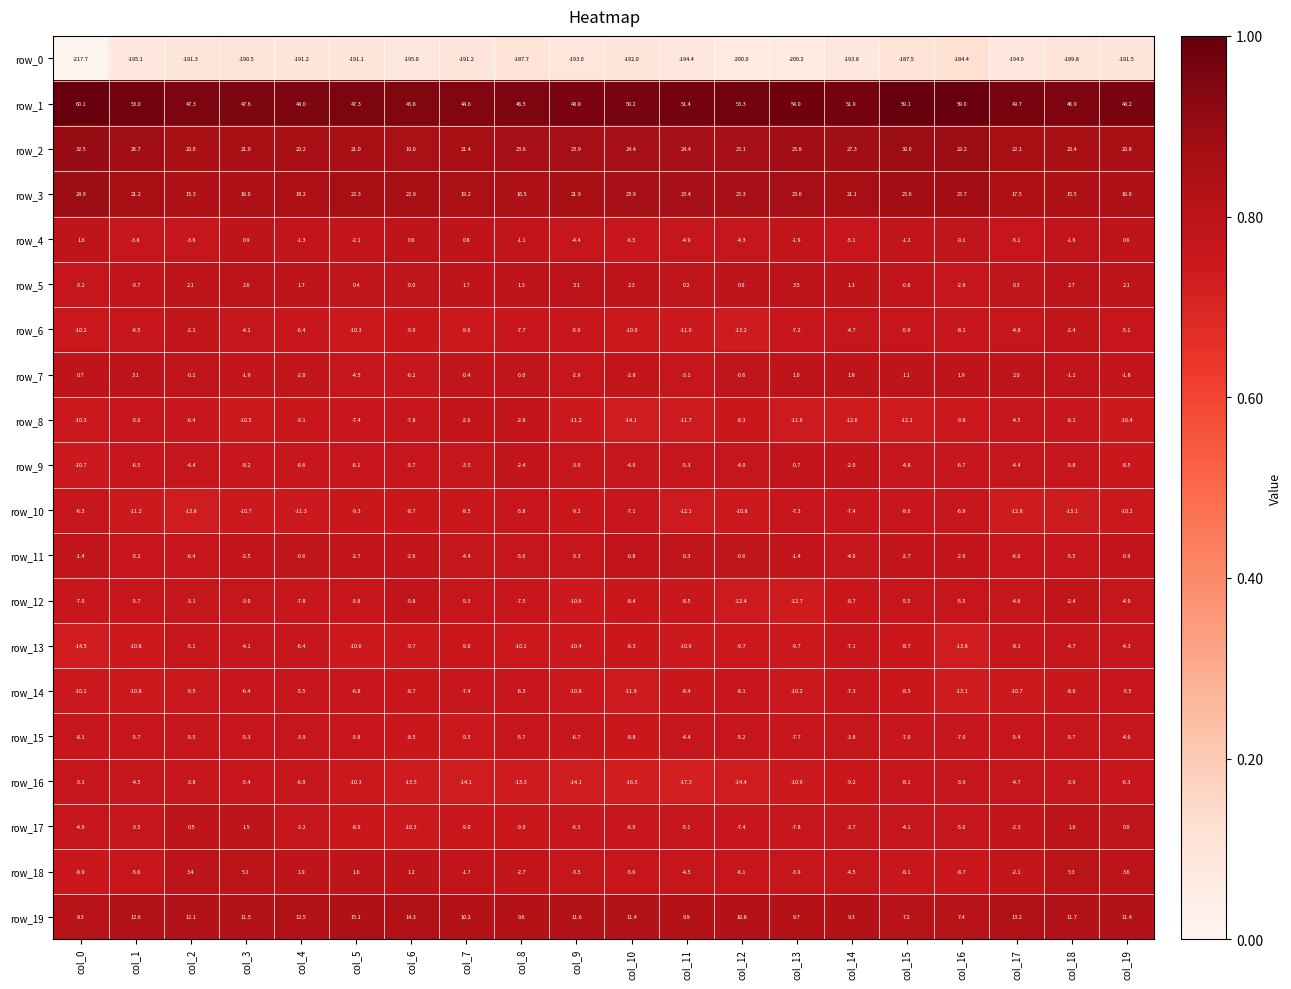

True or false: row_3 has a value of 17.5 at col_17.

True